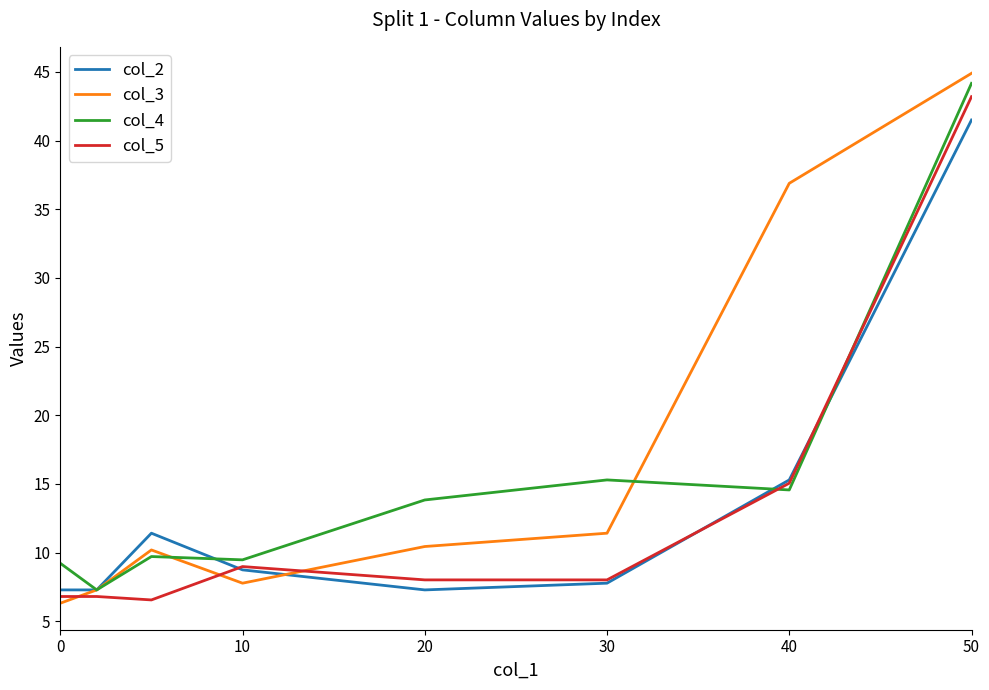

Which series ends up on top after the final intersection of col_4 and col_5?

col_4